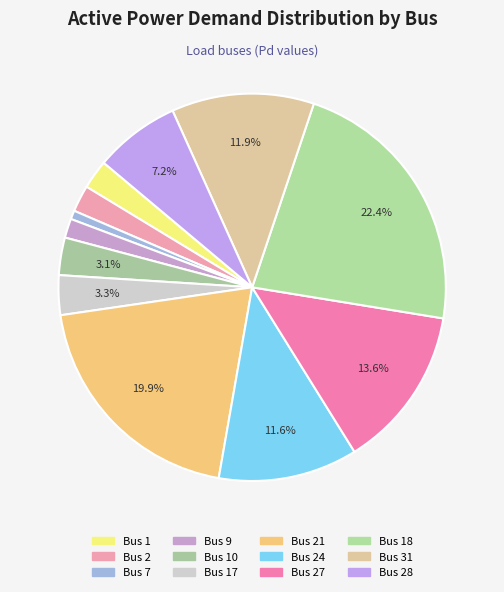

How many segments does this pie chart have?

12